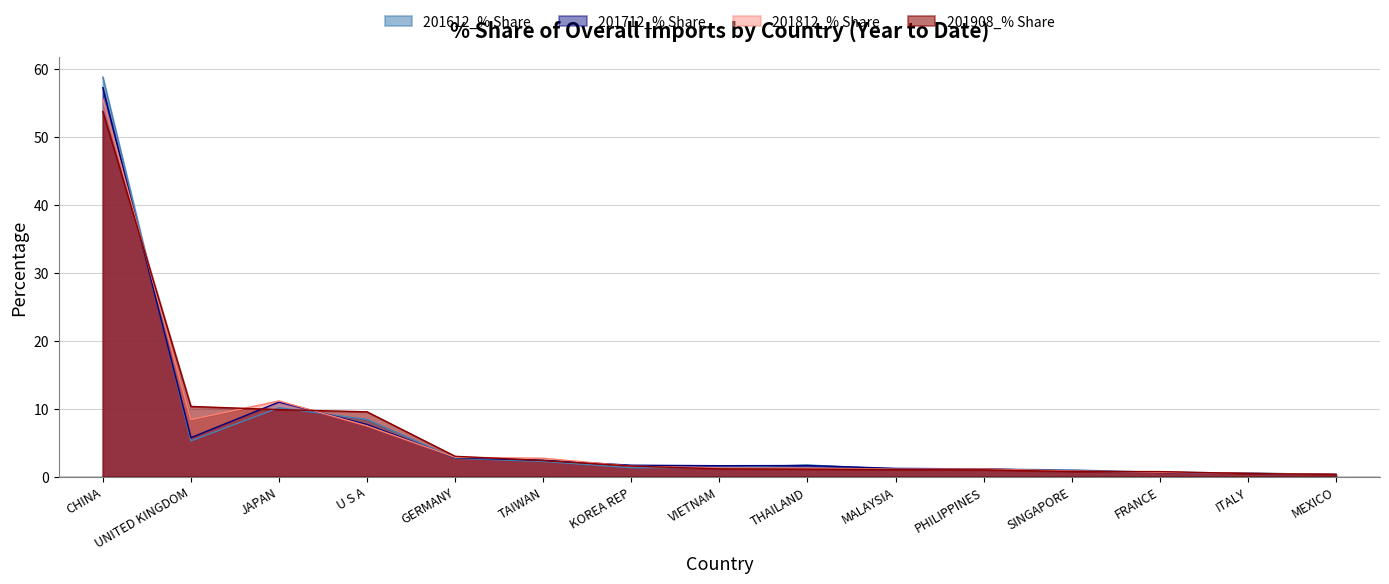

The value of 201812_% Share at MALAYSIA is 0.4. True or false?

False